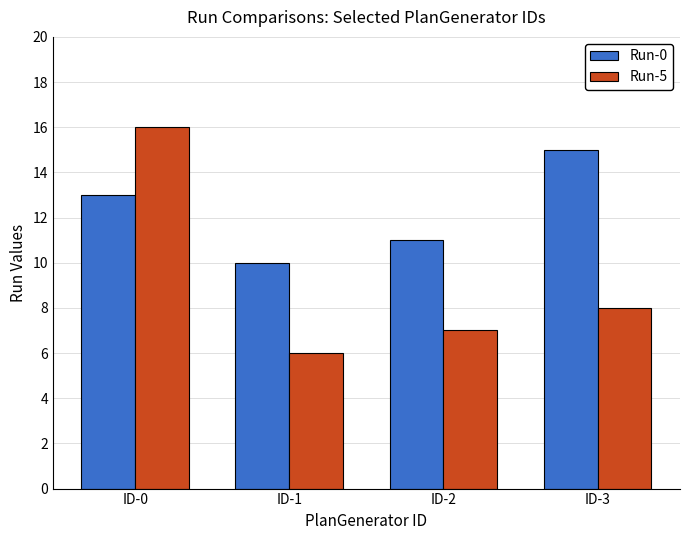

Rank the series by their average value, from highest to lowest.

Run-0, Run-5